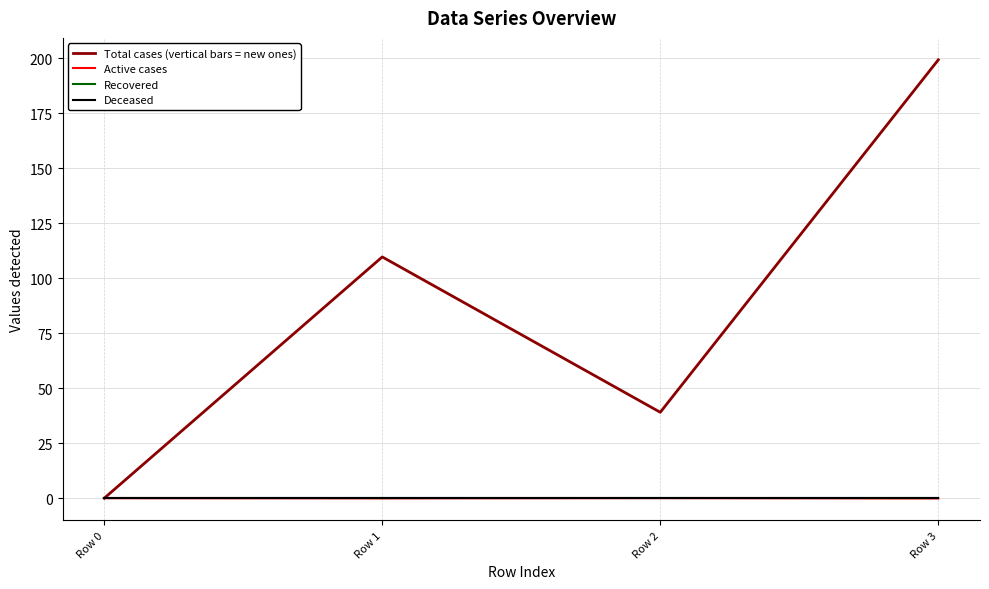

Does the chart have visible grid lines?

Yes